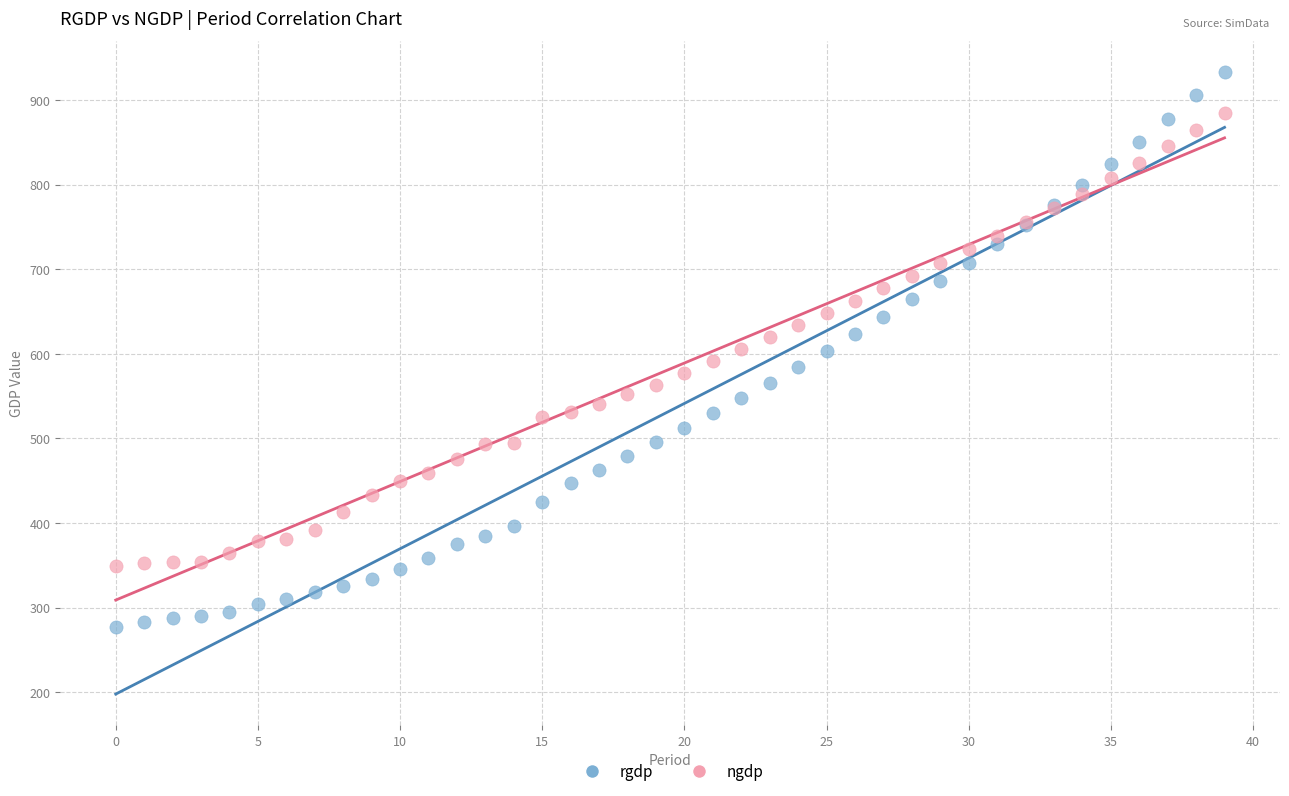

Which series reaches the maximum Y coordinate?

rgdp